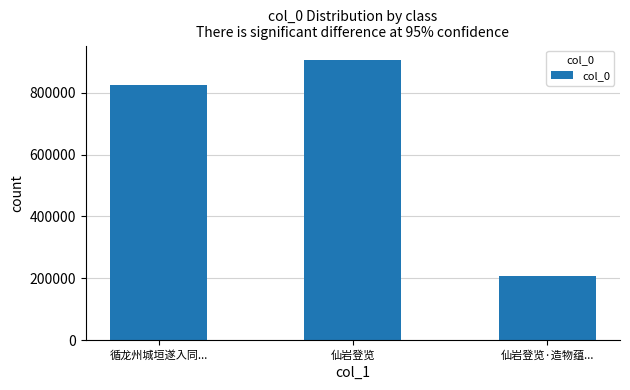

Approximately how many times larger is the value at 仙岩登览 compared to 循龙州城垣遂入同...?

1.1